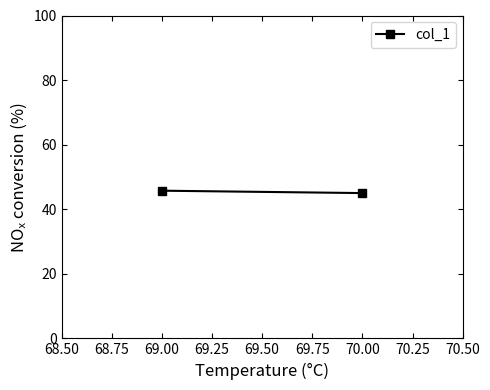

Which has a higher value, 69.00 or 70.00?

69.00